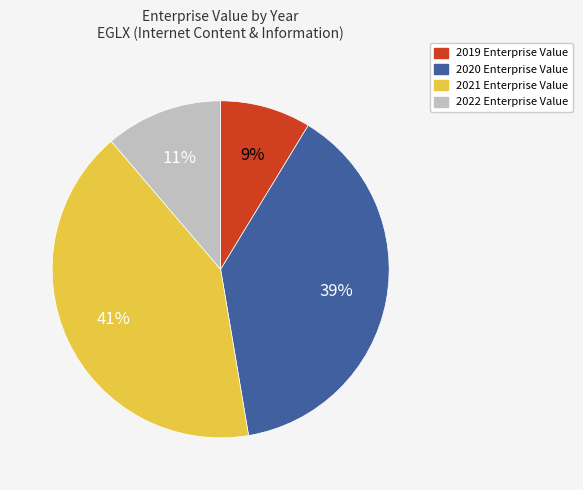

What is the ratio of the value at 2019 to the value at 2022?

0.8